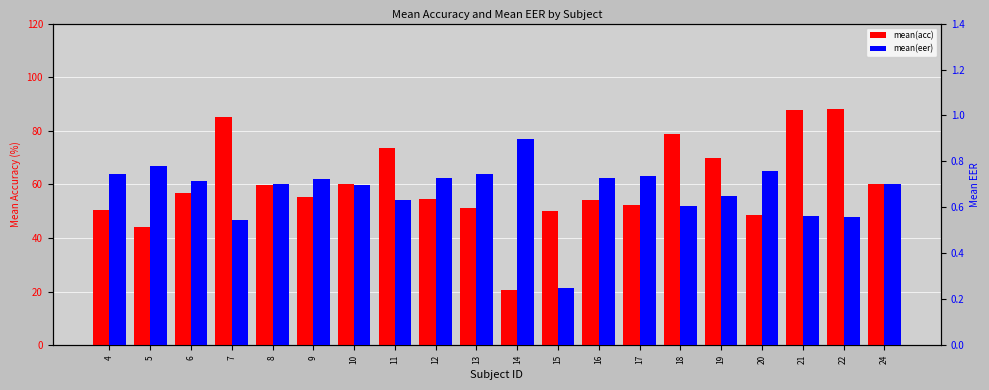

Read the mean(acc) value at 10.

60.3